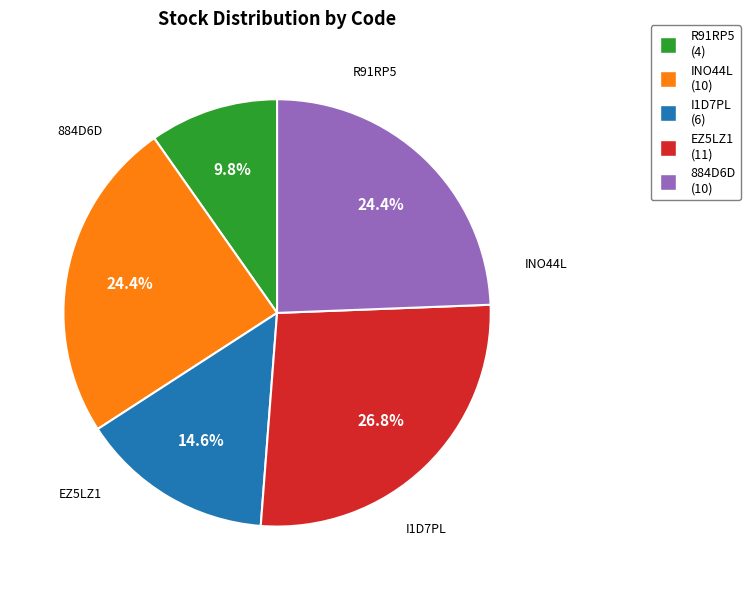

Combined, do I1D7PL and R91RP5 account for over 50%?

No